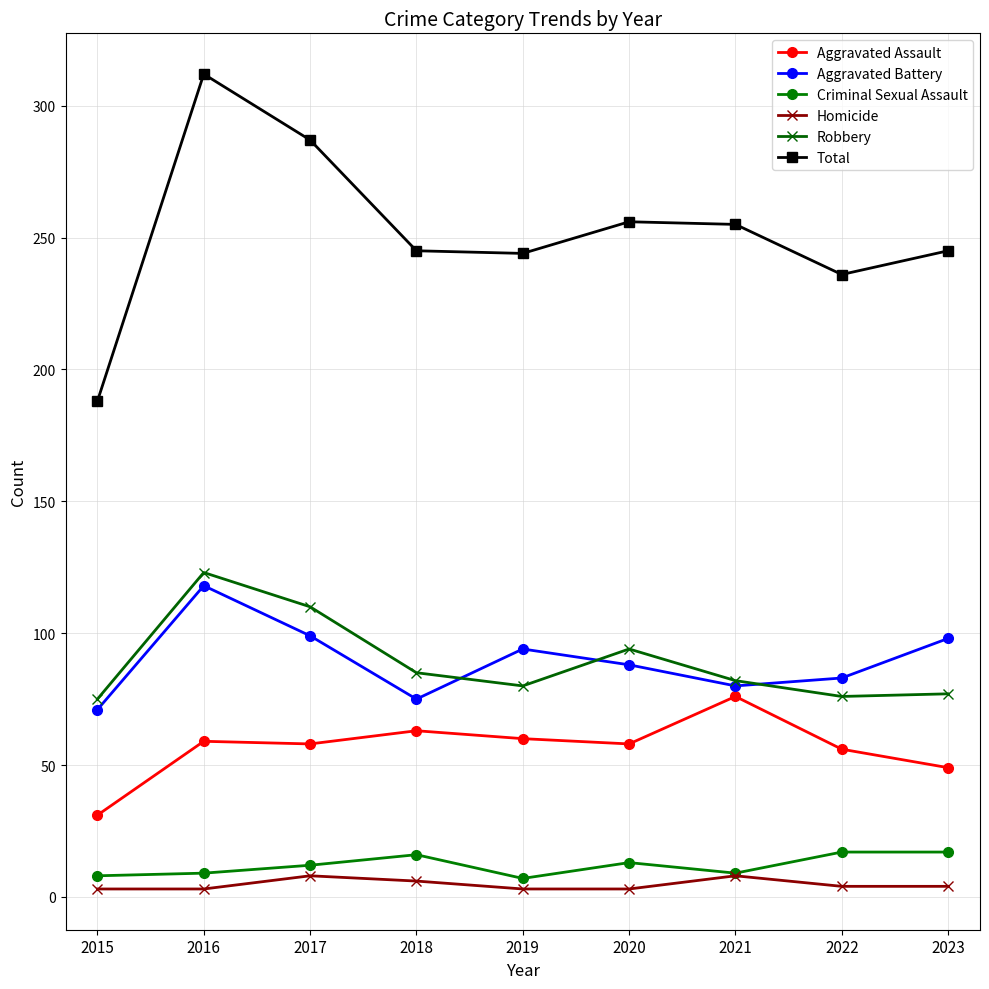

What is the approximate value of Criminal Sexual Assault at 2020, to the nearest 10?

10